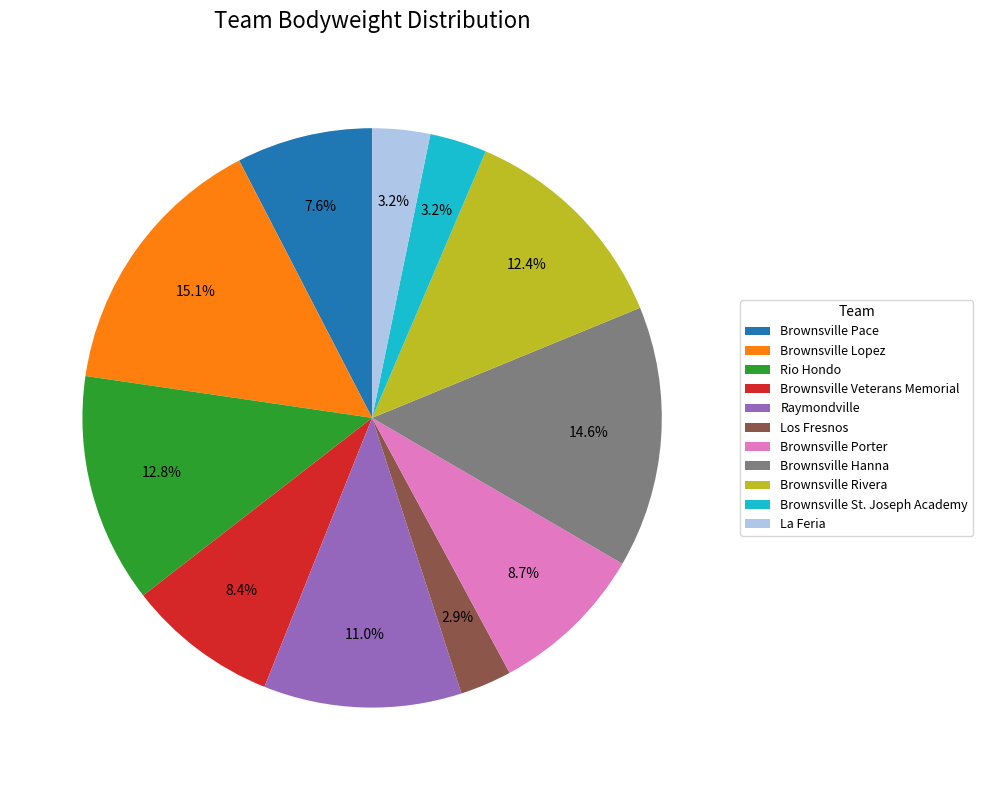

What percentage is the Los Fresnos slice, to the nearest percent?

3%